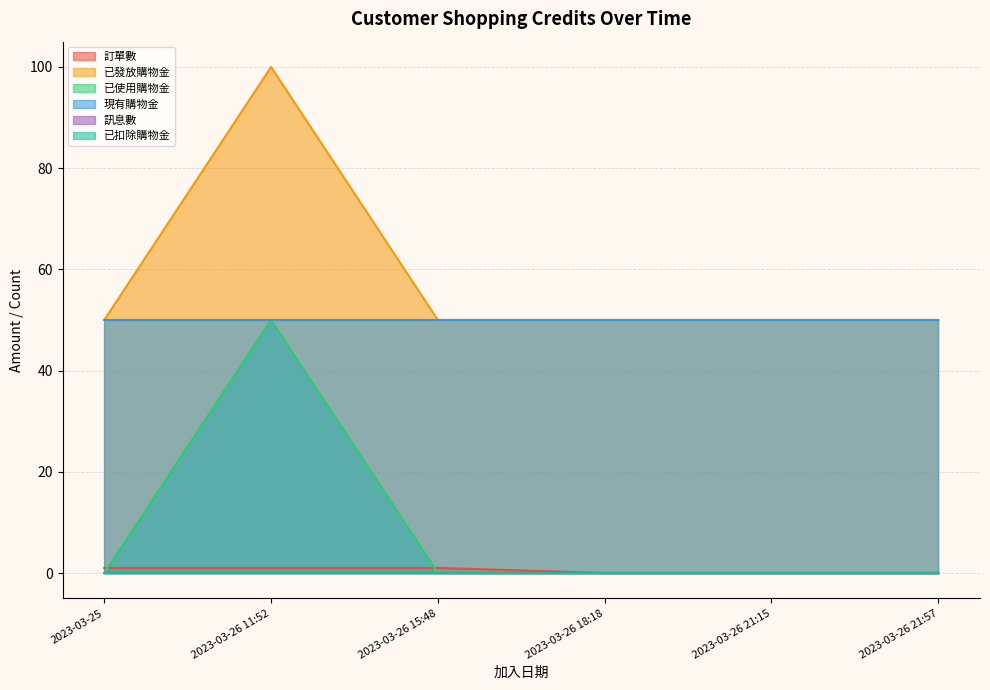

Which series has the largest total across all categories?

已發放購物金